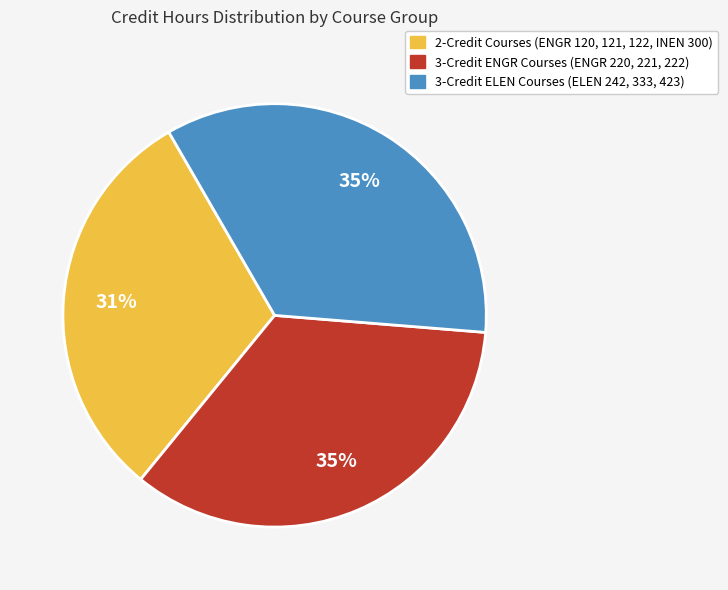

To the nearest percent, what is the average slice percentage?

33%